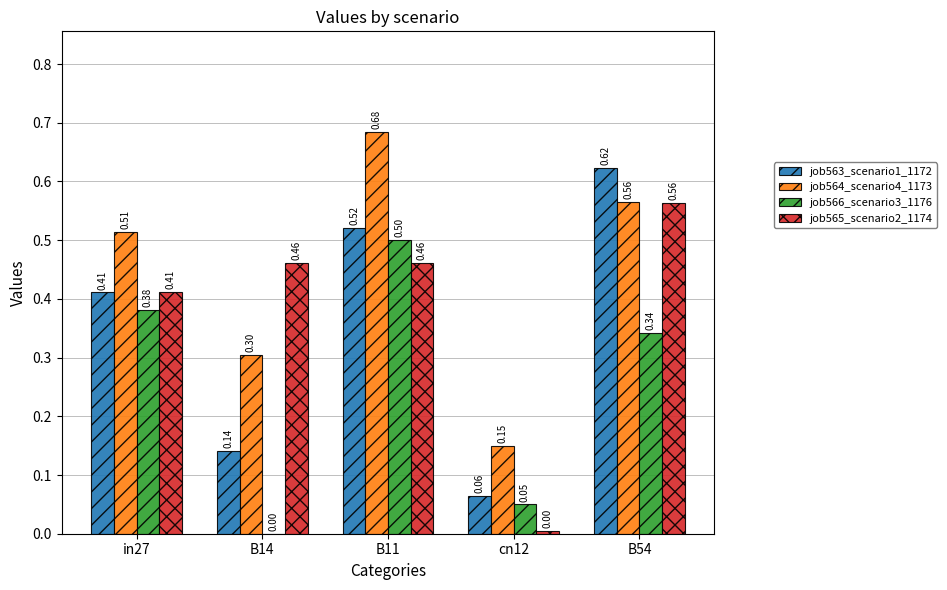

Which series has the largest total across all categories?

job564_scenario4_1173